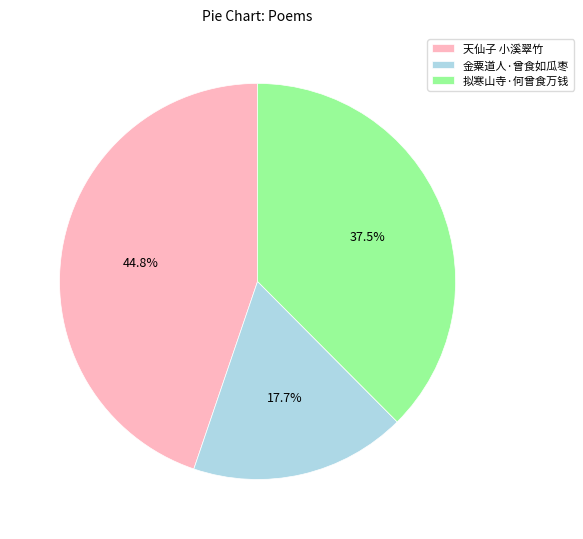

True or false: 金粟道人·曾食如瓜枣 accounts for 11% of the total.

False